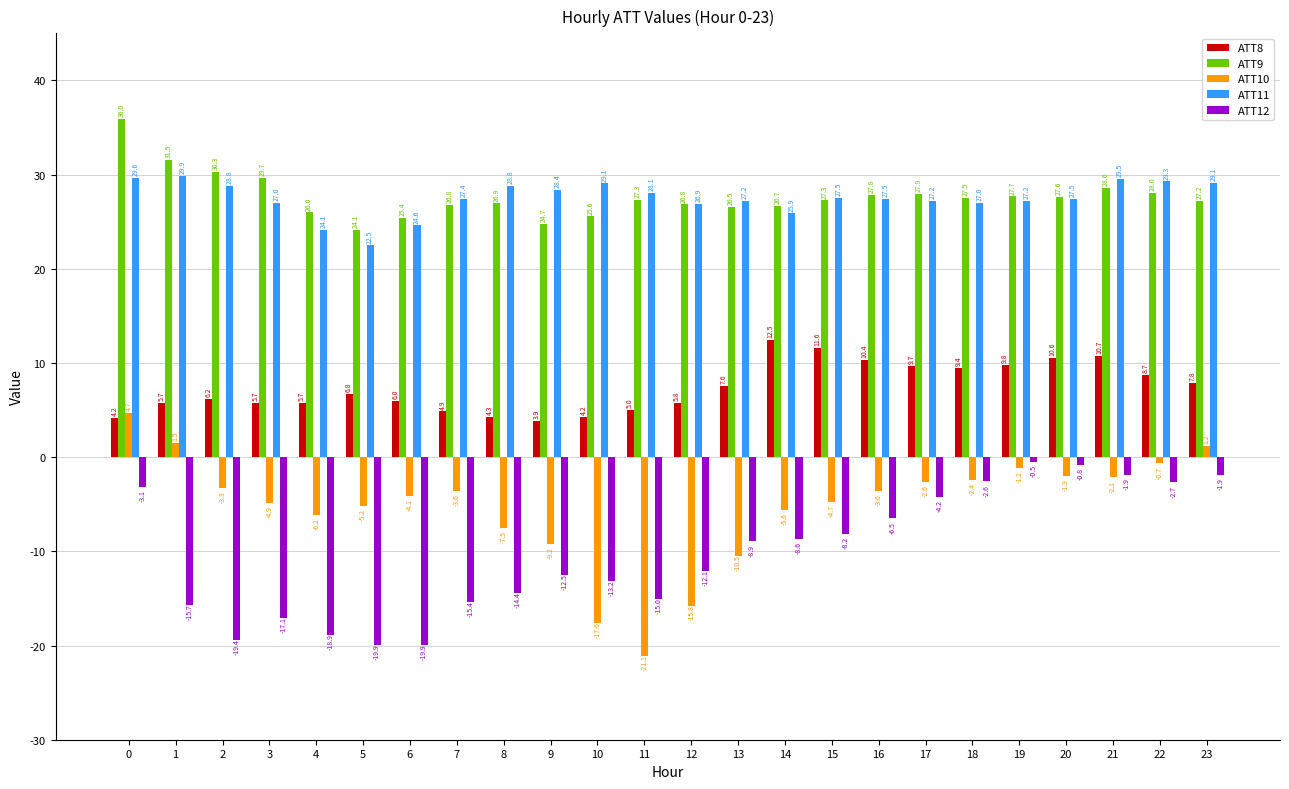

List the series in order of their peak value, lowest first.

ATT12, ATT10, ATT8, ATT11, ATT9